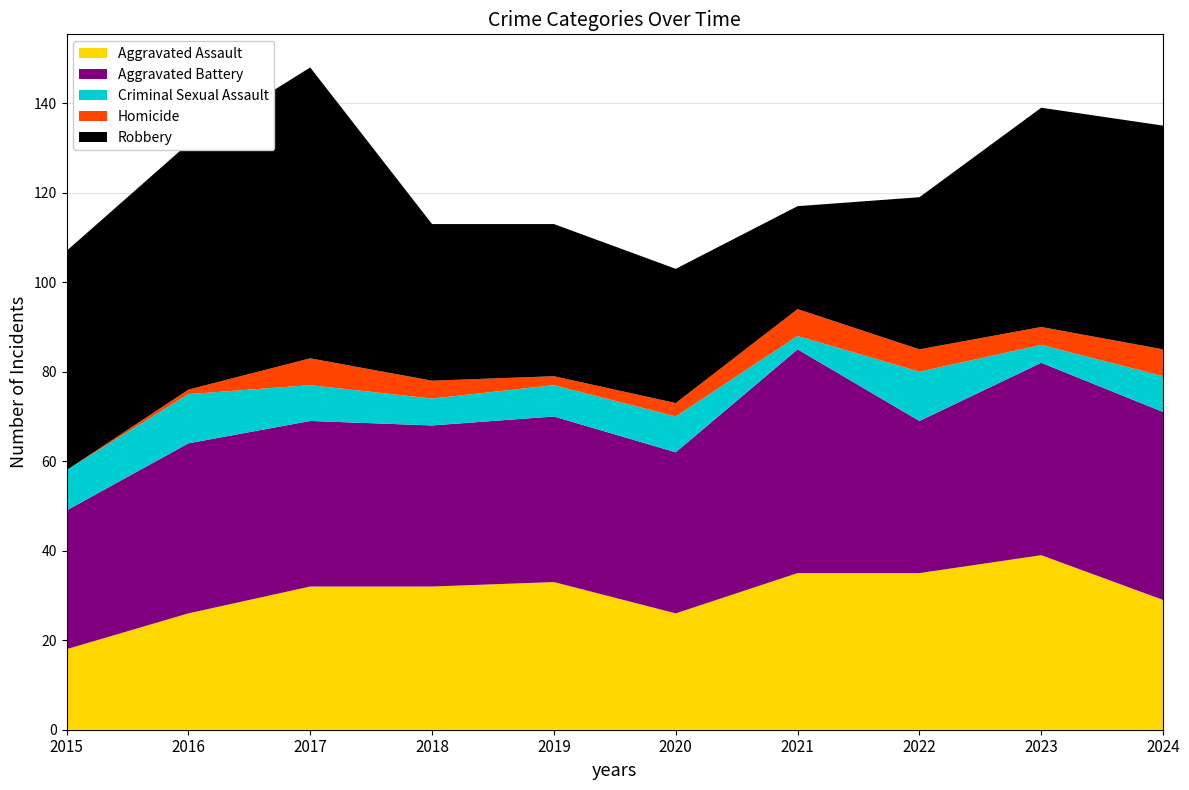

Reading left to right, list all the values displayed in this chart.

Aggravated Assault: 2015=18	2016=26	2017=32	2018=32	2019=33	2020=26	2021=35	2022=35	2023=39	2024=29
Aggravated Battery: 2015=31	2016=38	2017=37	2018=36	2019=37	2020=36	2021=50	2022=34	2023=43	2024=42
Criminal Sexual Assault: 2015=9	2016=11	2017=8	2018=6	2019=7	2020=8	2021=3	2022=11	2023=4	2024=8
Homicide: 2015=0	2016=1	2017=6	2018=4	2019=2	2020=3	2021=6	2022=5	2023=4	2024=6
Robbery: 2015=49	2016=55	2017=65	2018=35	2019=34	2020=30	2021=23	2022=34	2023=49	2024=50